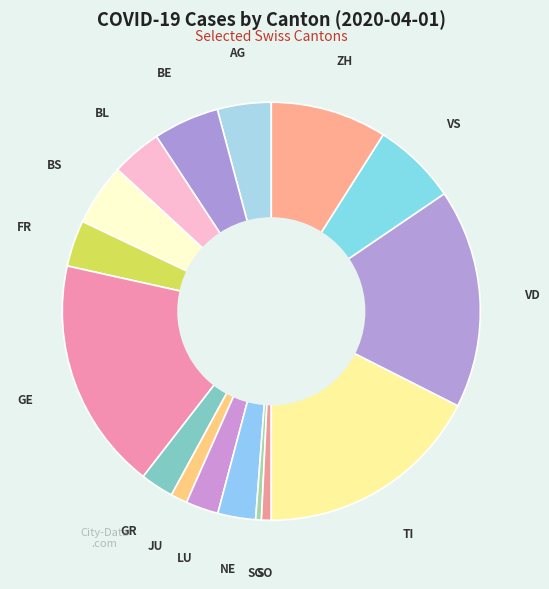

Is ZH the majority of the pie?

No